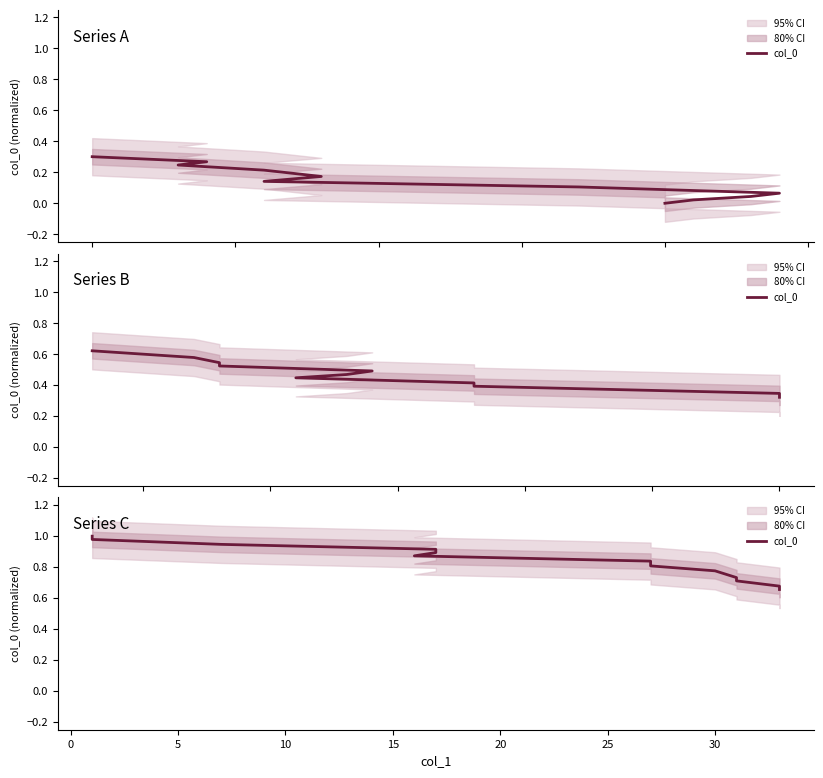

The value at 35 is 0.5. True or false?

False